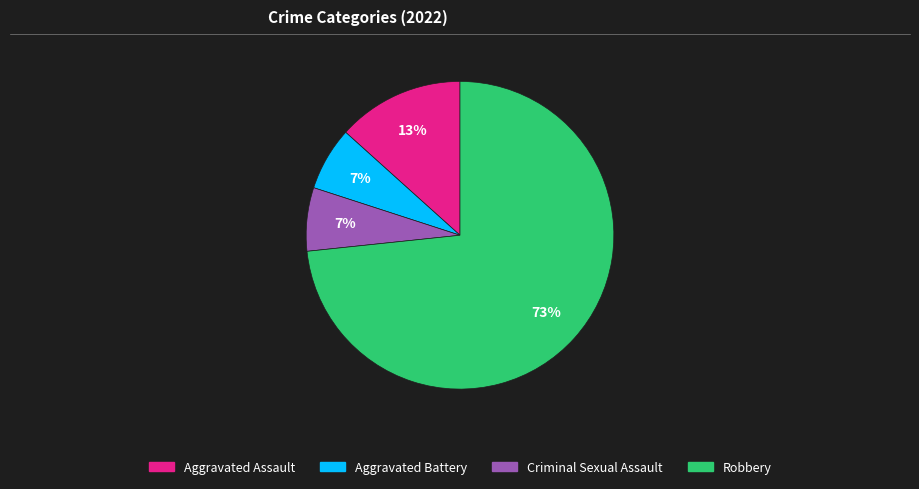

Is there a majority slice in this chart?

Yes